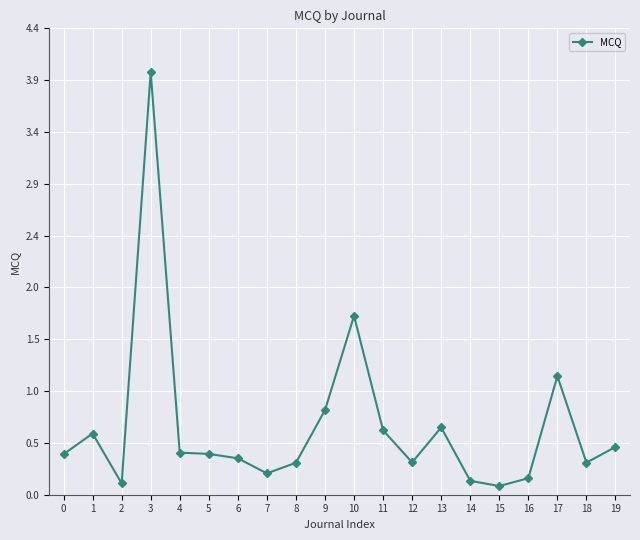

Rank the categories by value from lowest to highest.

15, 2, 14, 16, 7, 8, 18, 12, 6, 0, 5, 4, 19, 1, 11, 13, 9, 17, 10, 3